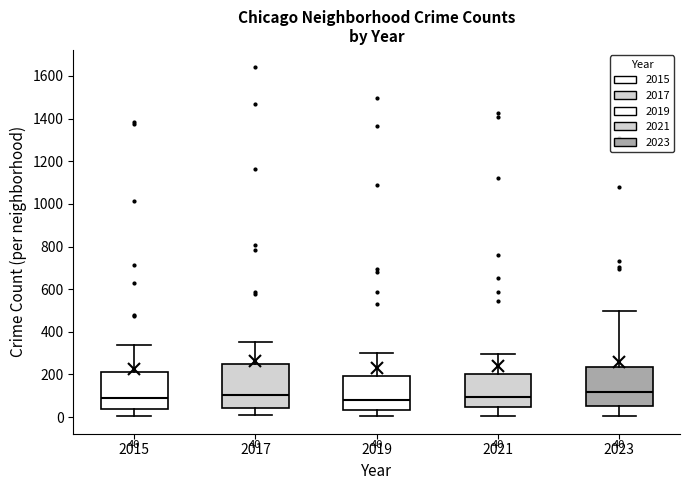

Which box is the tallest, from its lower edge to its upper edge?

2017